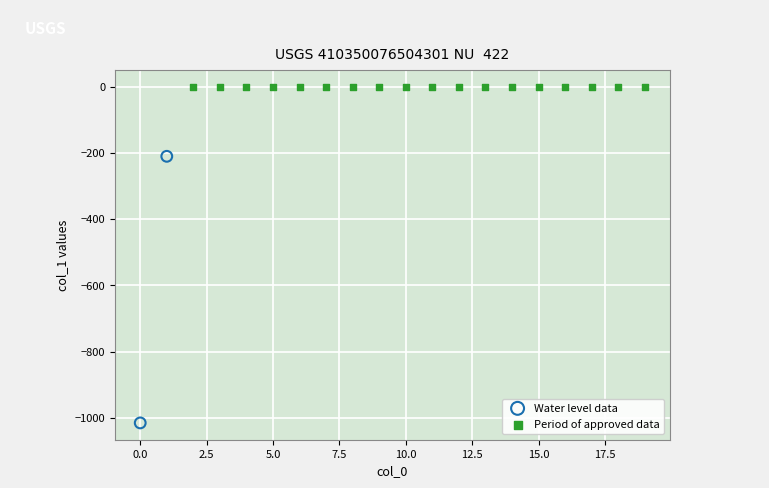

Which series contains the highest Y value?

Period of approved data